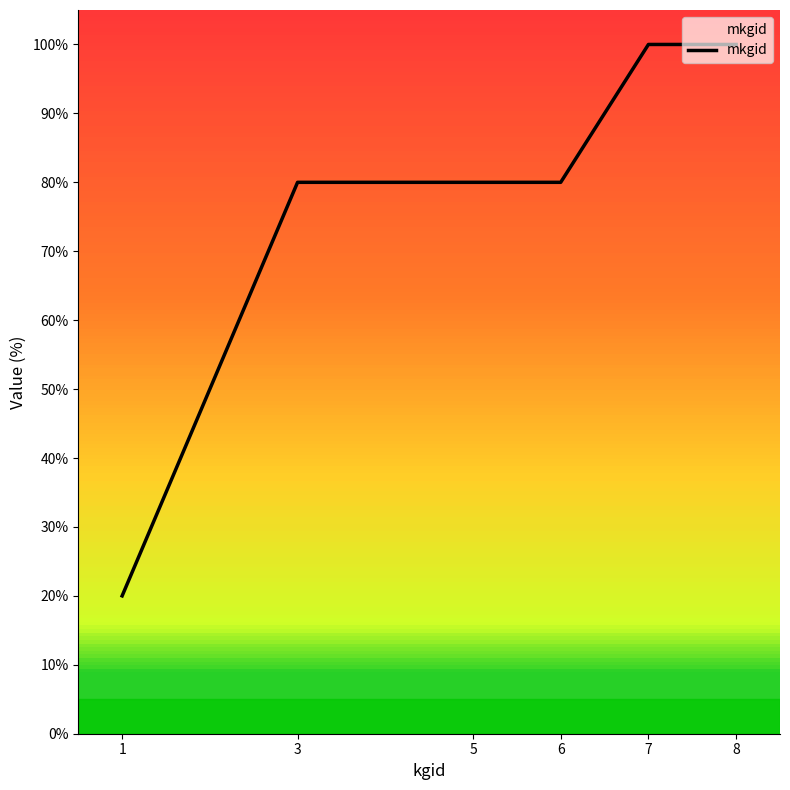

How many lines are shown in the chart?

1